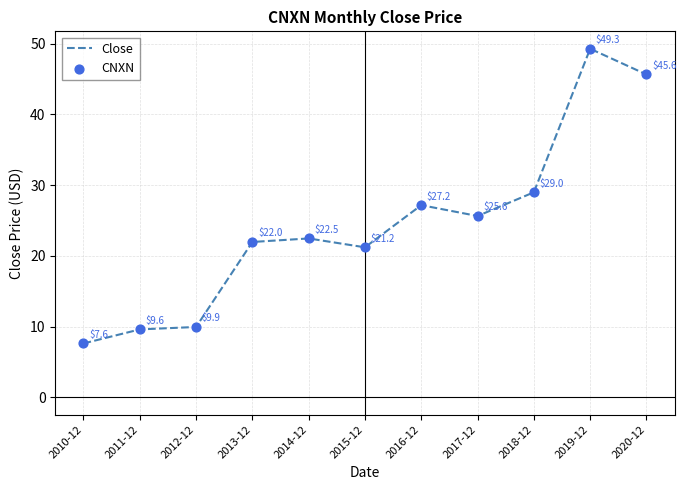

Rank the categories by value from lowest to highest.

2010-12, 2011-12, 2012-12, 2015-12, 2013-12, 2014-12, 2017-12, 2016-12, 2018-12, 2020-12, 2019-12